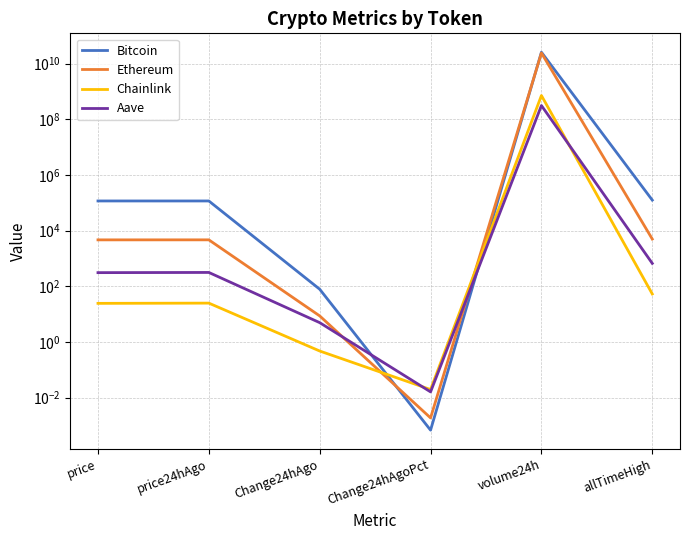

What is the difference between the maximum and minimum values in the Bitcoin series?

25524463288.0